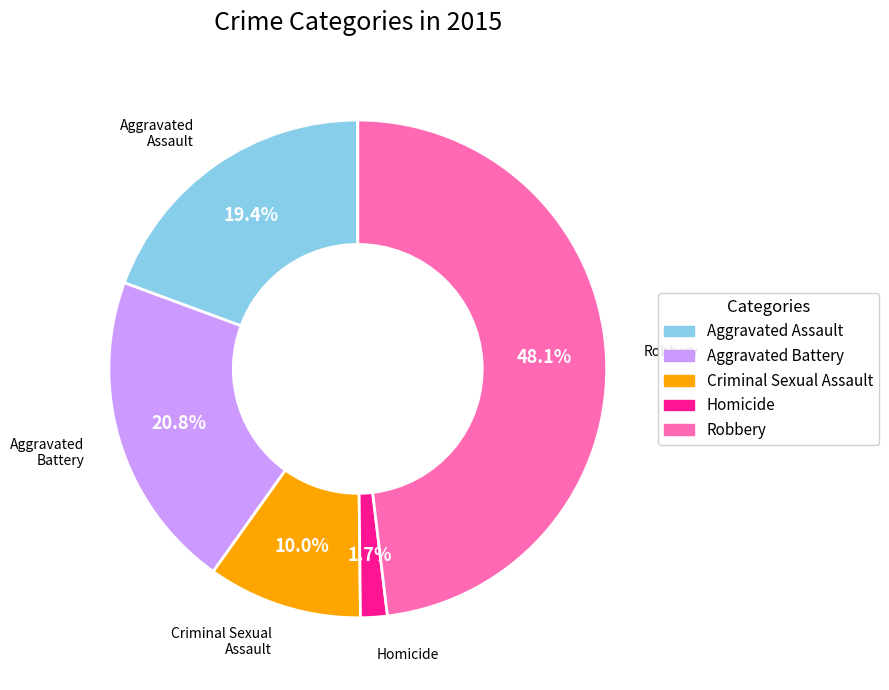

To the nearest percent, what portion does Criminal Sexual Assault represent?

10%